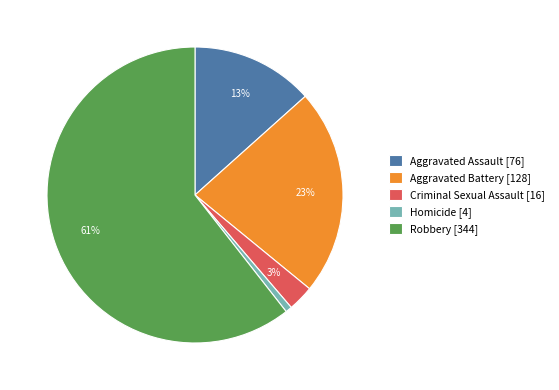

Is there a majority slice in this chart?

Yes